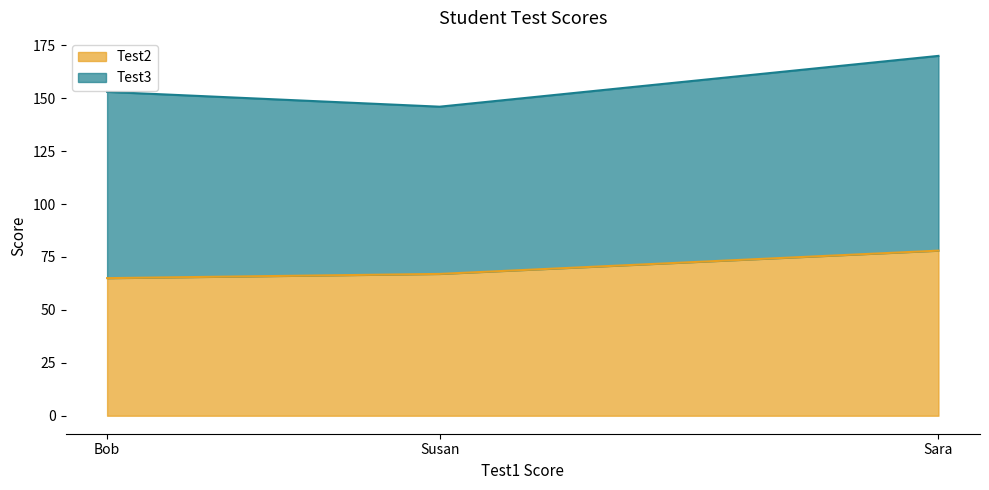

What is the total value across all series at Sara?

170